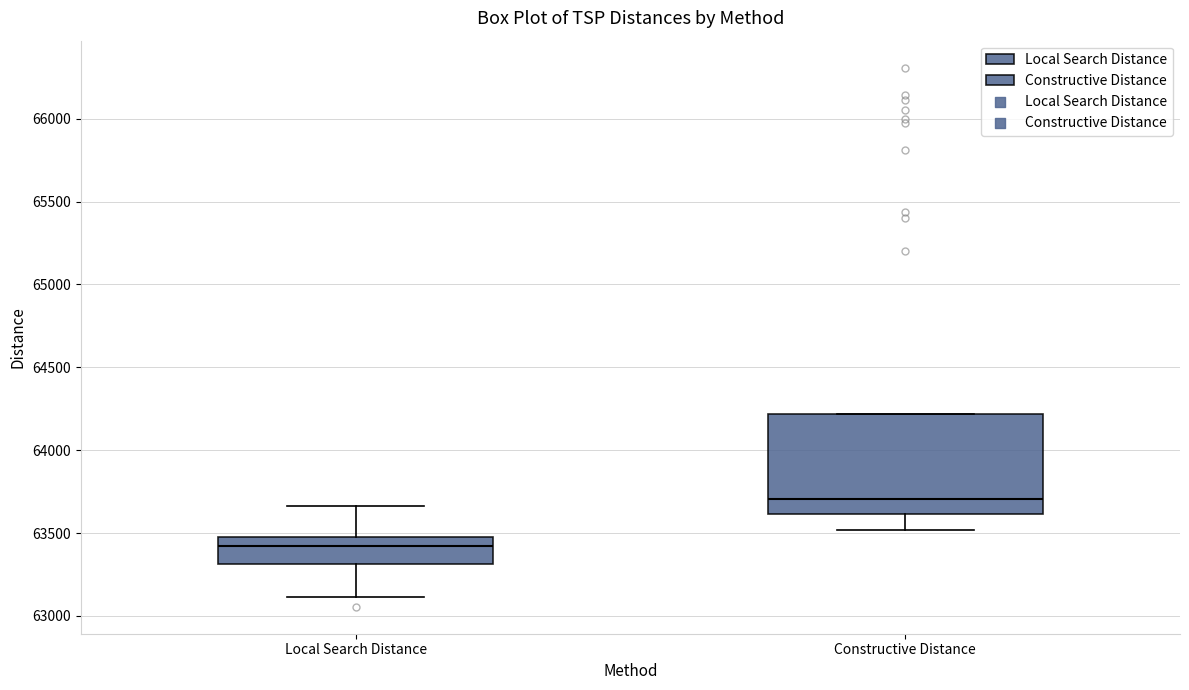

Reading left to right, transcribe this box plot: for each box, give where its median line is, the range the box spans, and where its two whiskers end, as read against the y-axis. The values are not printed on the chart, so give them approximately, as read against the axis.

Local Search Distance: median 63400, box 63300 to 63500, whiskers 63100 to 63650
Constructive Distance: median 63700, box 63600 to 64200, whiskers 63500 to 64200